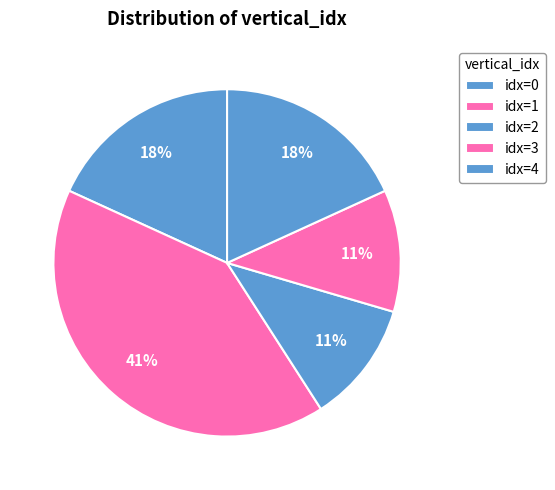

Which category has the smallest portion of the pie?

2